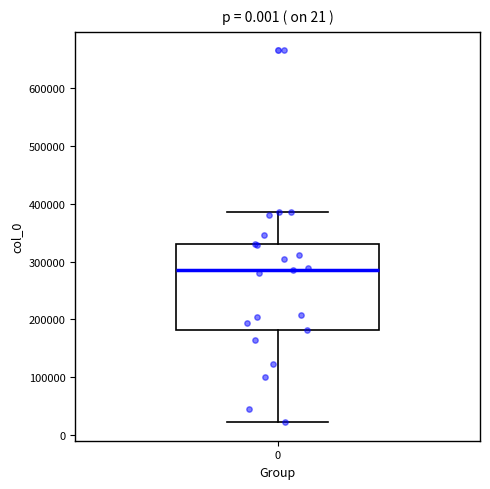

Read this box plot against the y-axis: the position of the median line, the range covered by the box, and the ends of both whiskers. The values are not printed on the chart, so give them approximately, as read against the axis.

median 280000, box 180000 to 330000, whiskers 20000 to 390000